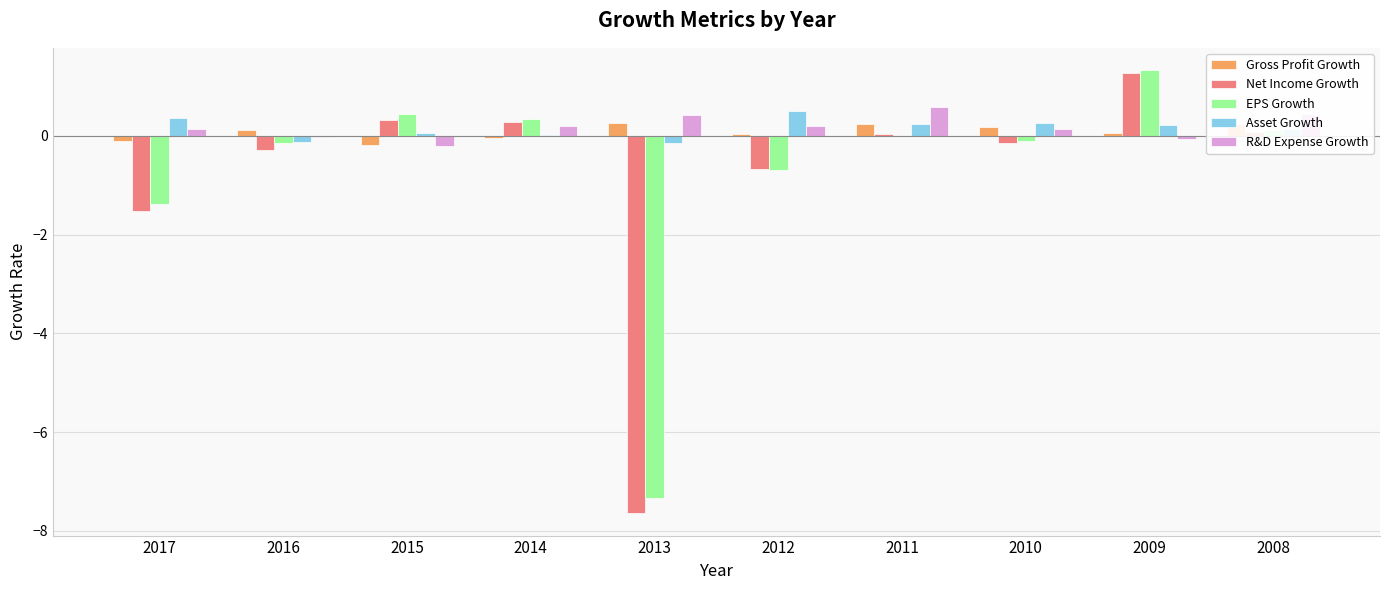

At which category is the sum across all series the highest?

2009